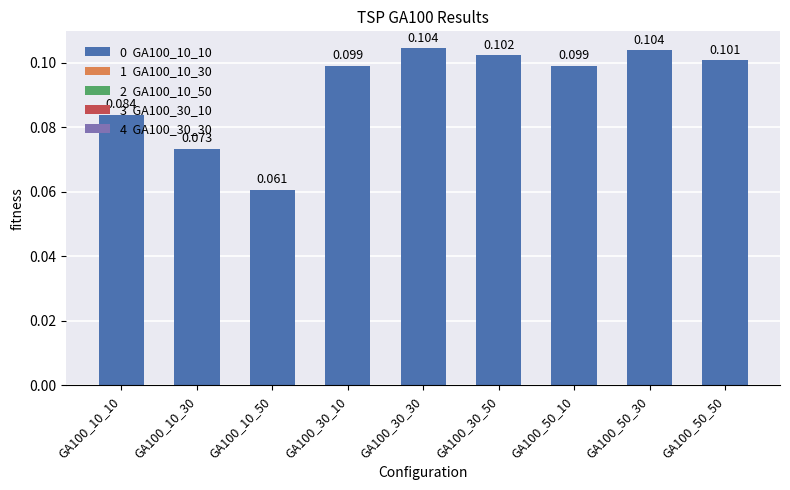

How many distinct data groups are displayed?

1